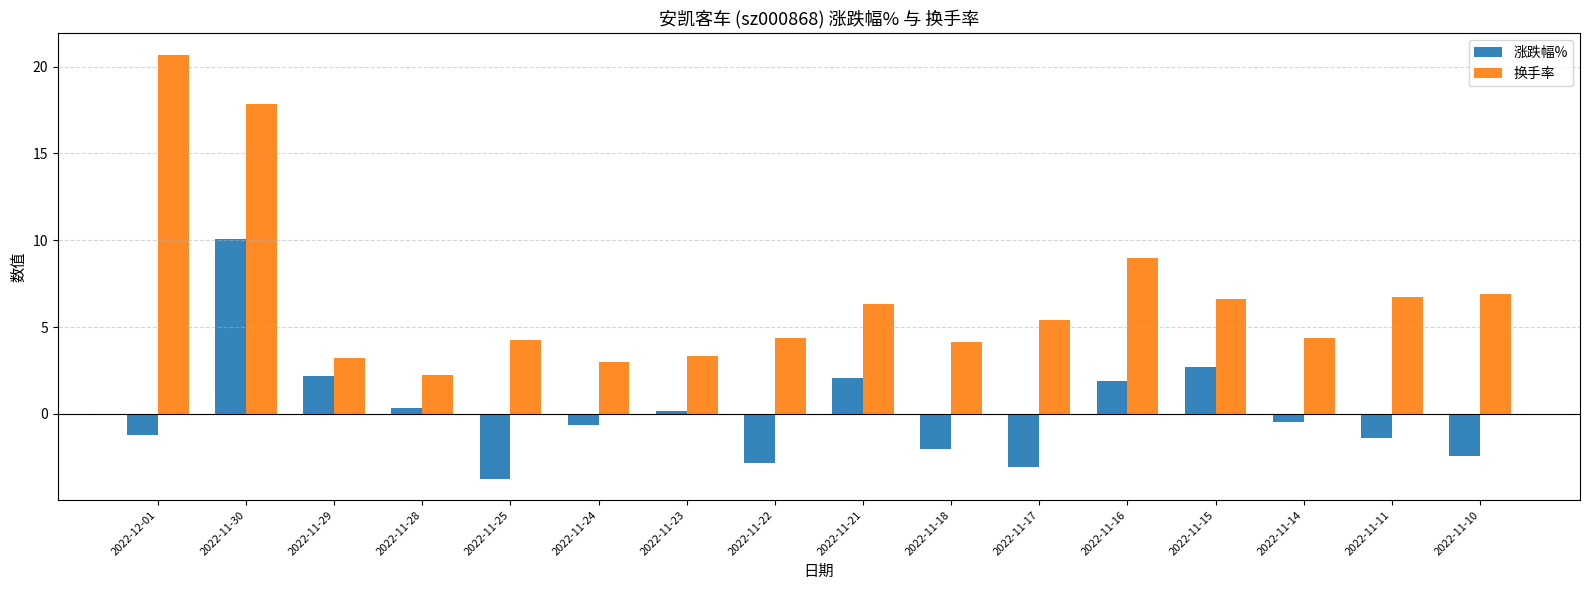

At which label is 涨跌幅% closest to 3?

2022-11-15